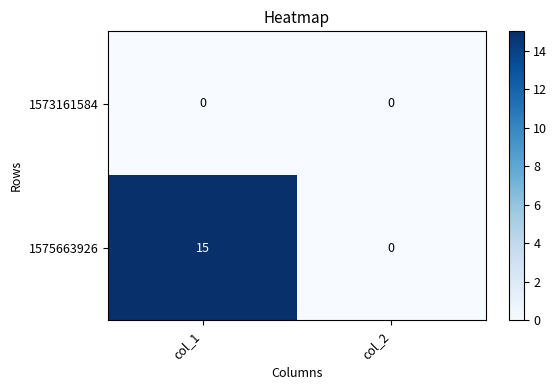

Reading left to right, what are all the values shown in this chart?

1573161584: col_1=0	col_2=0
1575663926: col_1=15	col_2=0